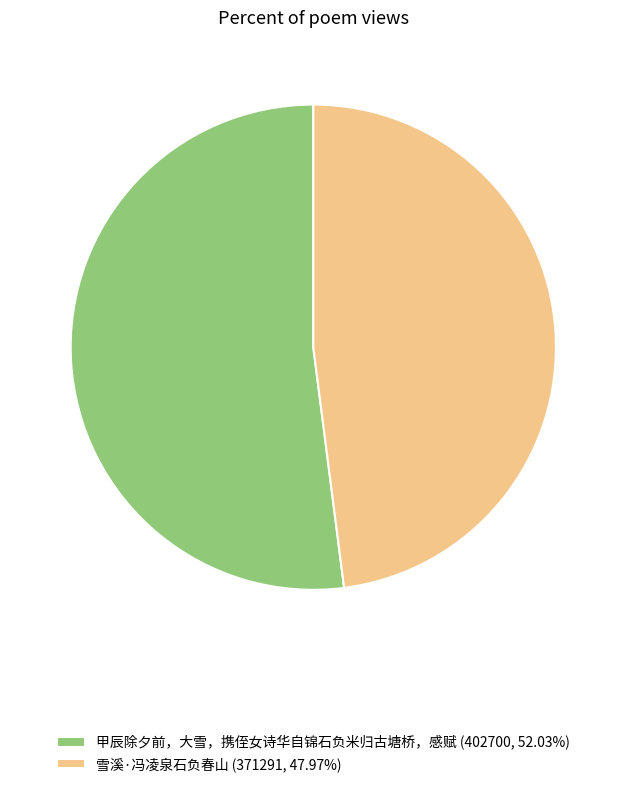

Is 雪溪·冯凌泉石负春山 (371291, 47.97%) the majority of the pie?

No